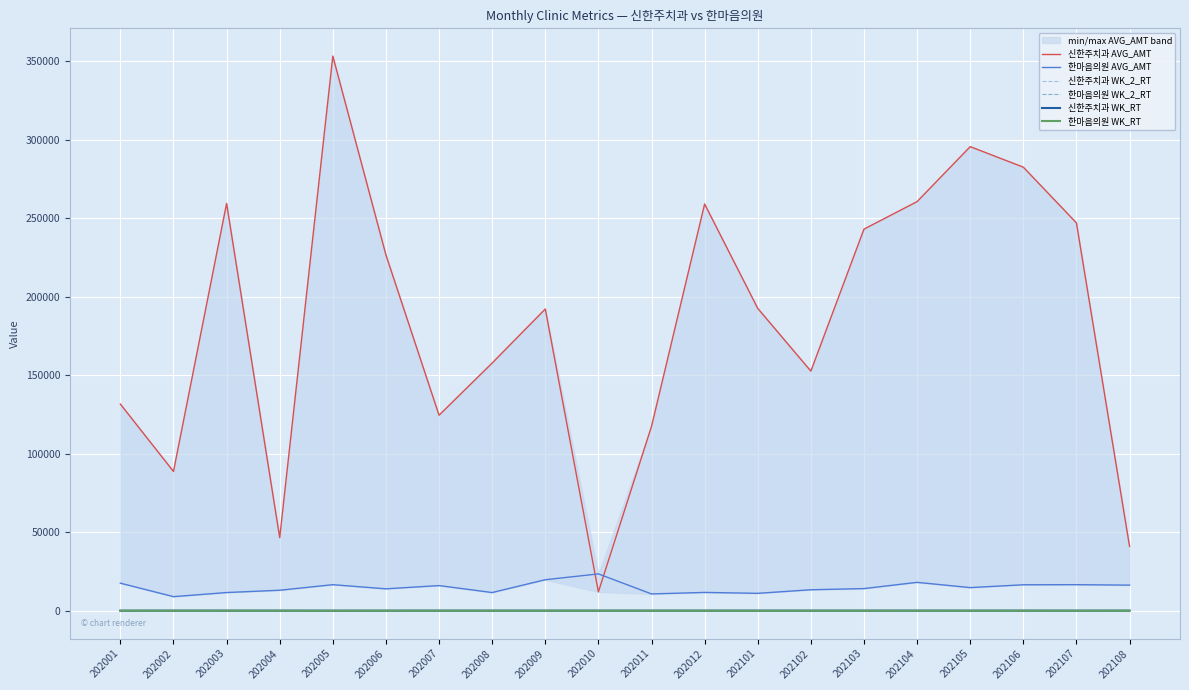

Which series has the widest spread of values?

신한주치과 AVG_AMT